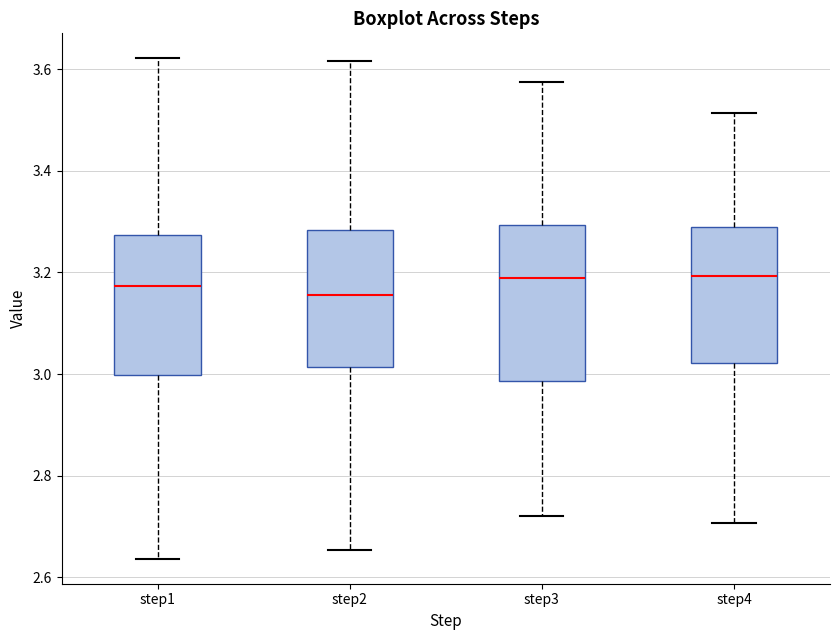

Reading left to right, read every box against the y-axis: the position of its median line, the range the box covers, and the ends of its whiskers. The values are not printed on the chart, so give them approximately, as read against the axis.

step1: median 3.18, box 3.00 to 3.28, whiskers 2.64 to 3.62
step2: median 3.16, box 3.02 to 3.28, whiskers 2.66 to 3.62
step3: median 3.18, box 2.98 to 3.30, whiskers 2.72 to 3.58
step4: median 3.20, box 3.02 to 3.28, whiskers 2.70 to 3.52